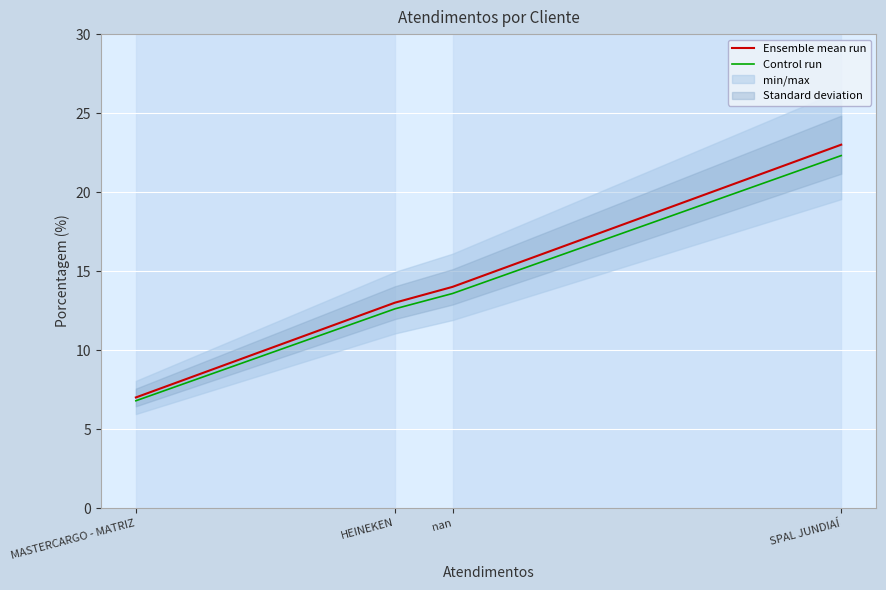

At which category does the chart reach its minimum across all series?

MASTERCARGO - MATRIZ